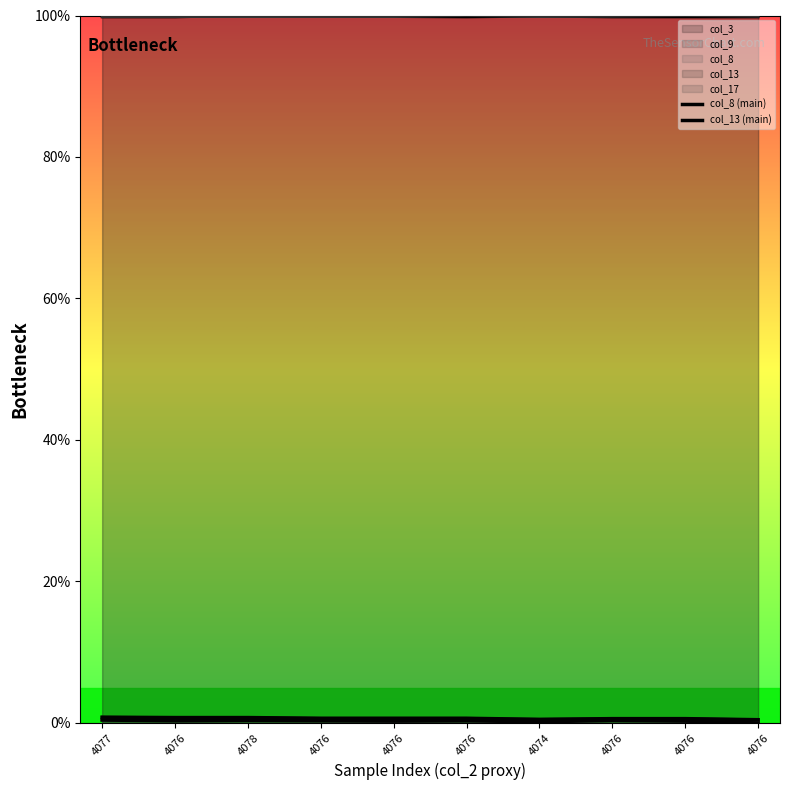

The col_8 (main) series shows 0.0 at 4076. True or false?

True